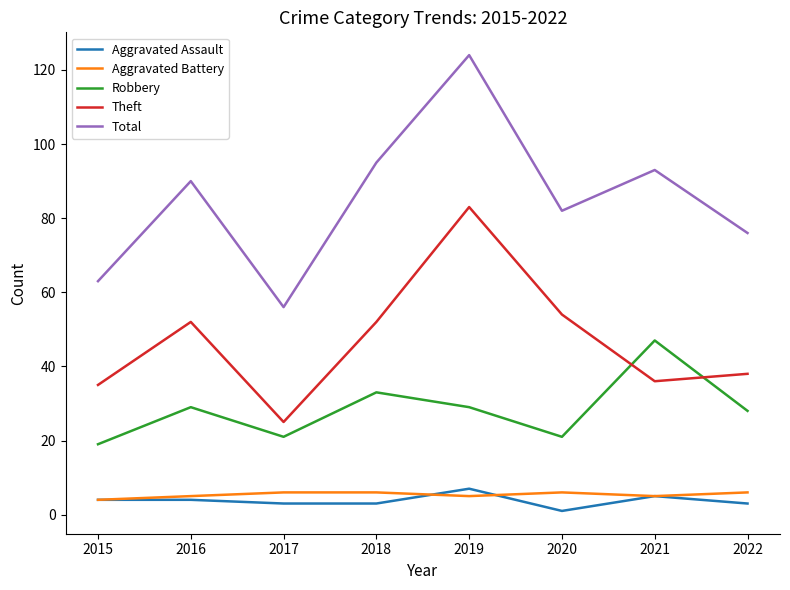

What is the lowest value of the Robbery series?

19